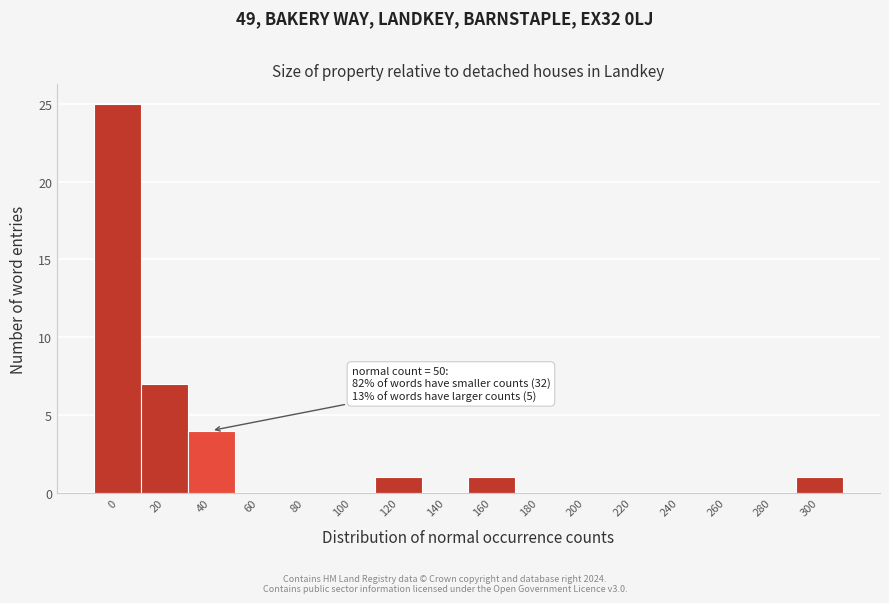

Reading left to right, transcribe all the data shown in this chart.

0=25	20=7	40=4	60=0	80=0	100=0	120=1	140=0	160=1	180=0	200=0	220=0	240=0	260=0	280=0	300=1